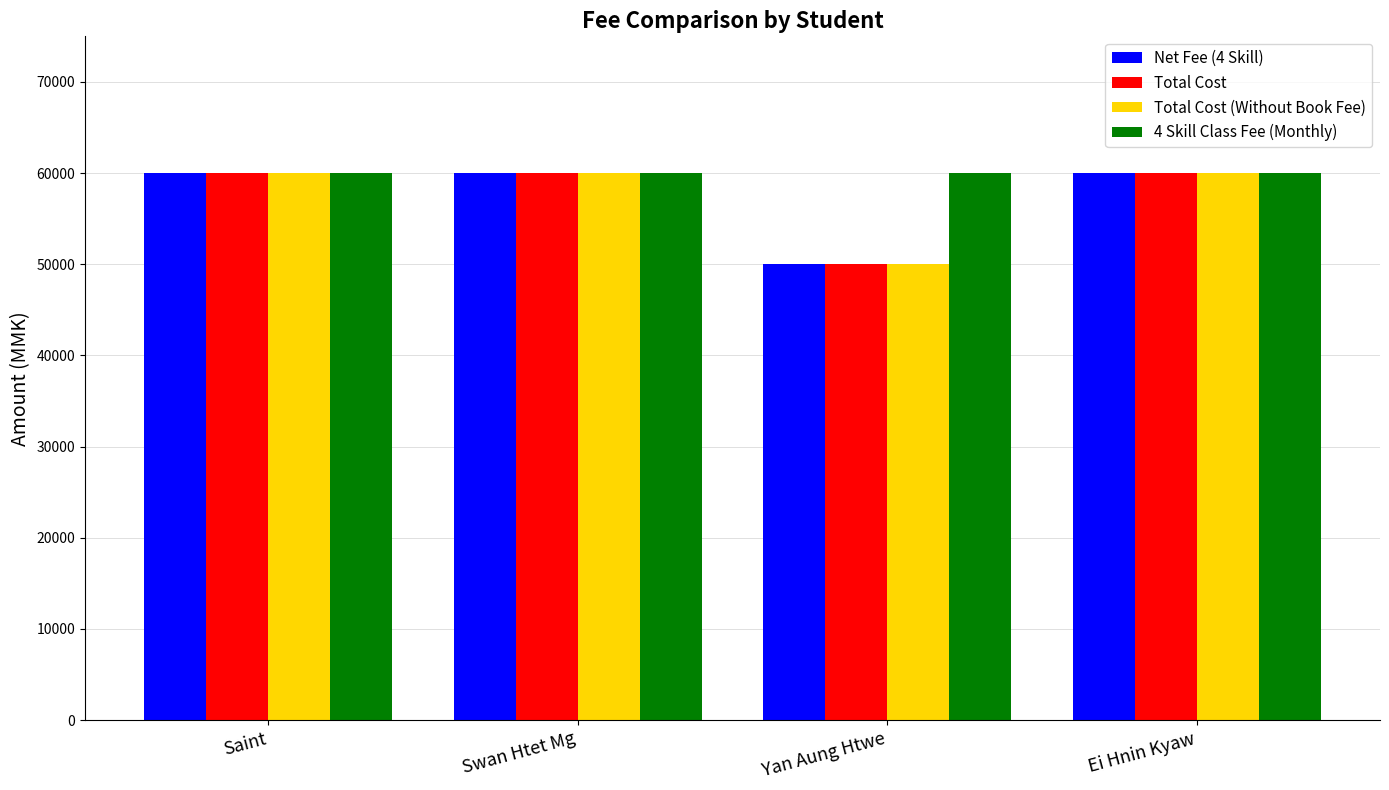

How many data points in Total Cost are less than 60000?

1